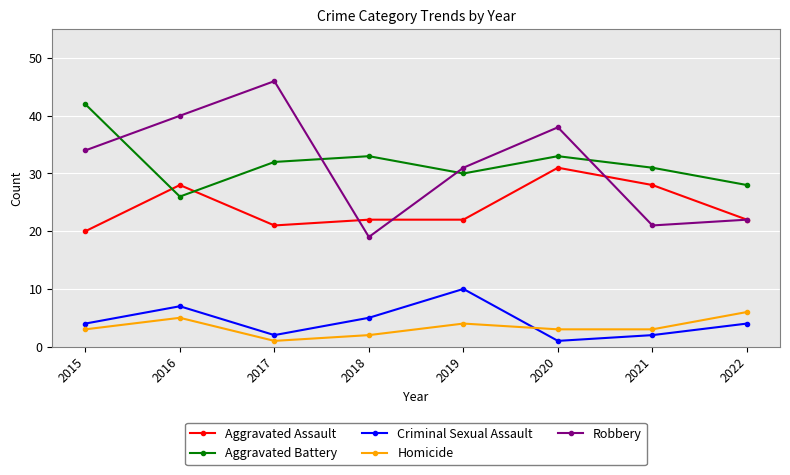

How many lines are shown in the chart?

5